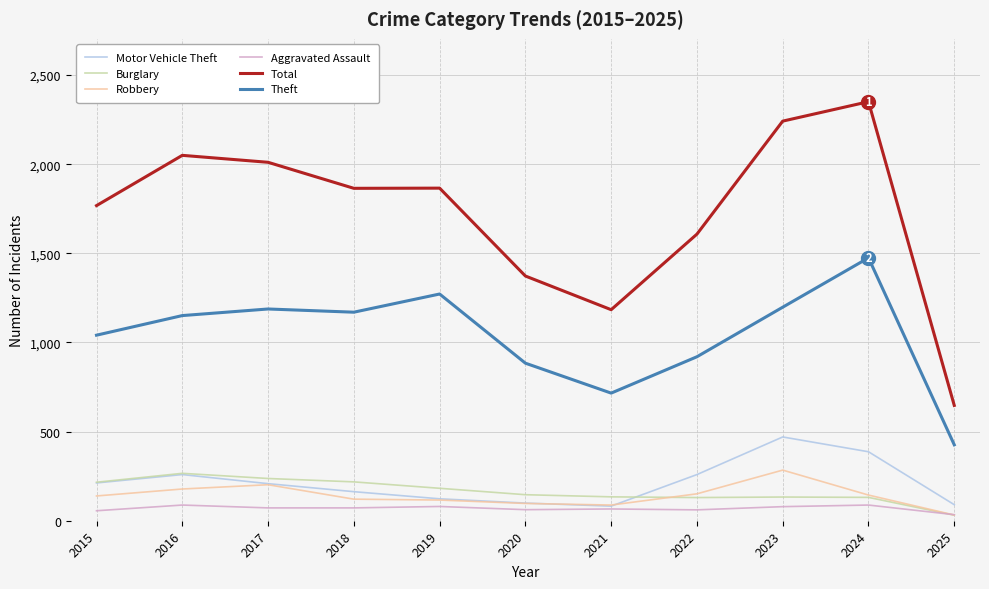

What is the approximate value of Burglary at 2024, to the nearest 5?

130